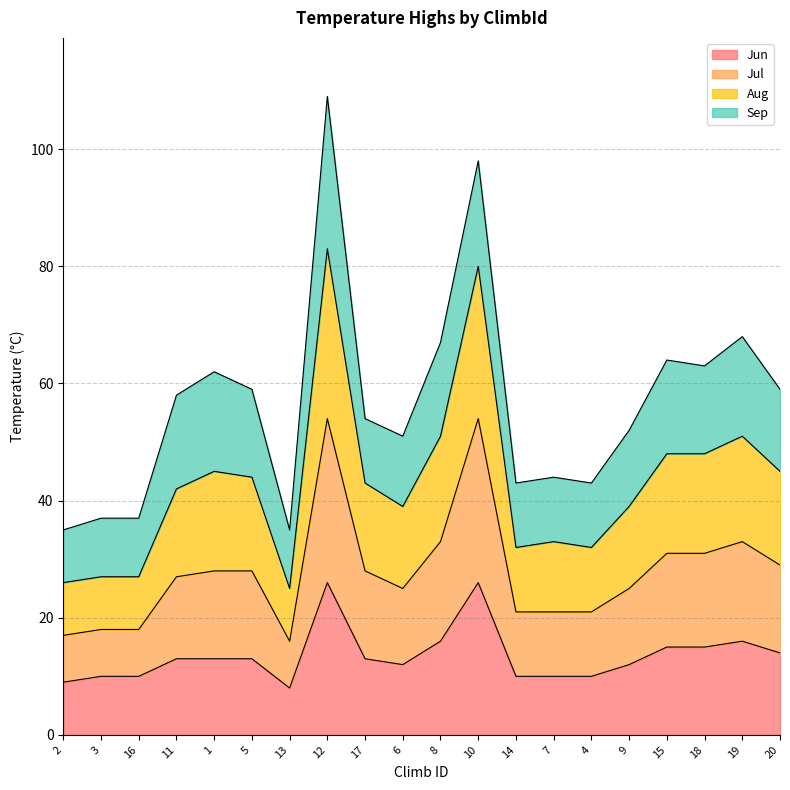

Read the Jun value at 16, to the nearest 5.

10